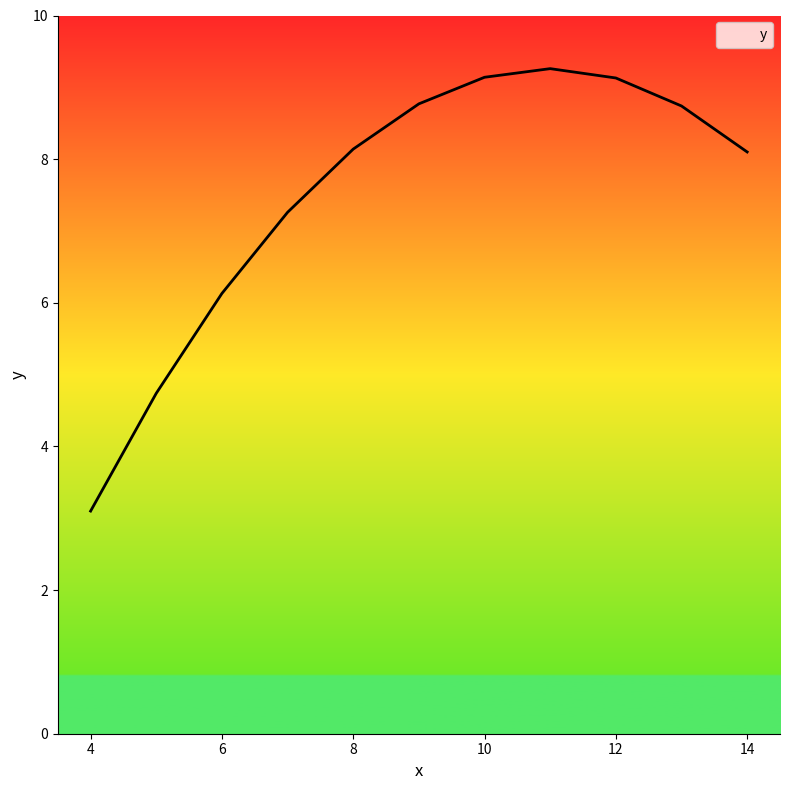

What is the difference between the maximum and minimum values?

6.2